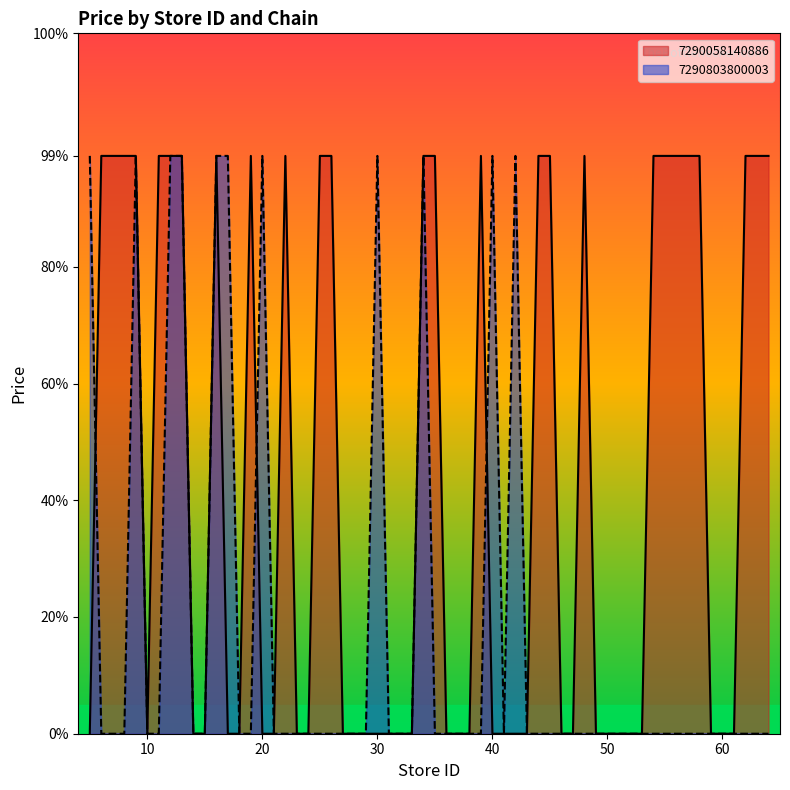

Is the value of Store Count at 7290803800003 greater than the value of Avg Price at 7290058140886?

Yes